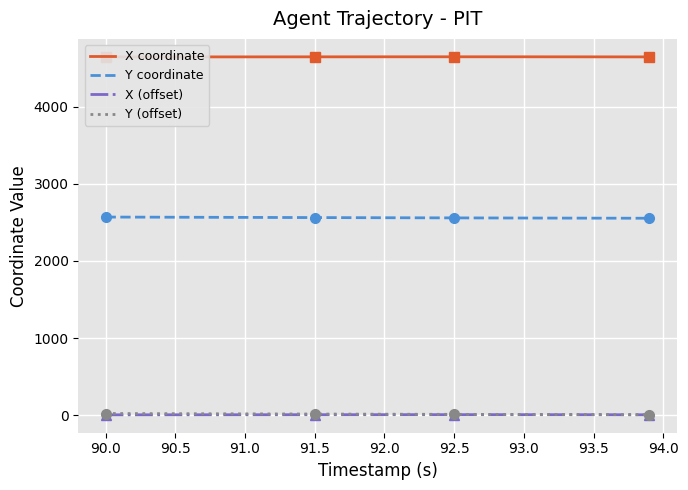

What is the lowest value of the Y coordinate series?

2554.7